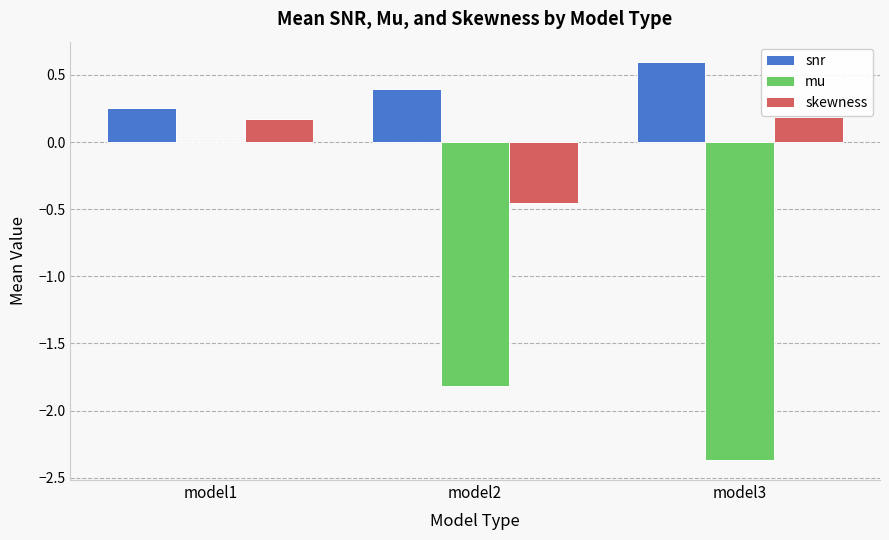

Which category has the highest value in the snr series?

model3